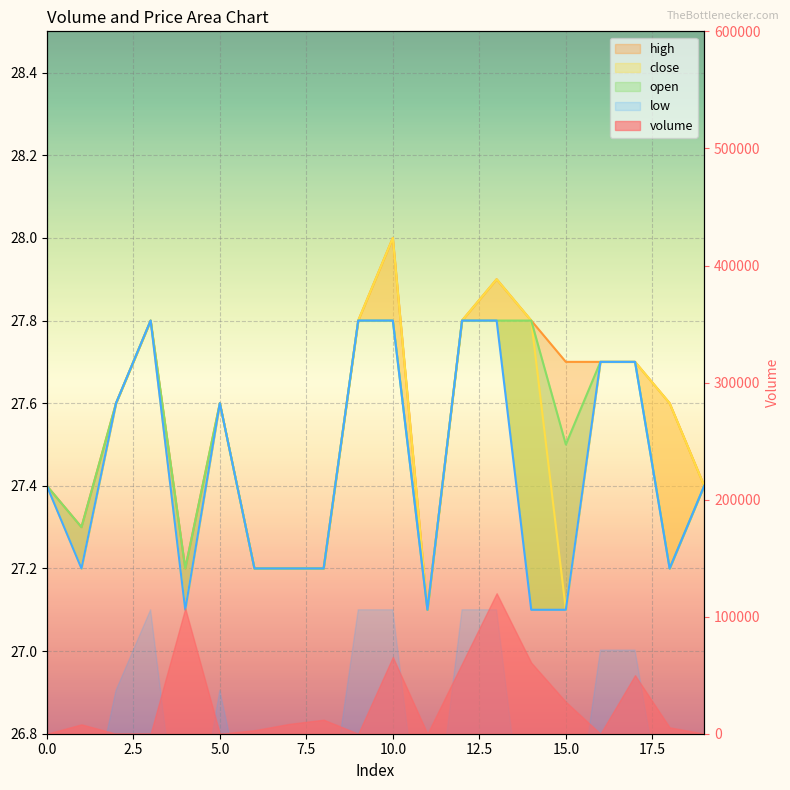

What value does the high series have at 10?

28.0